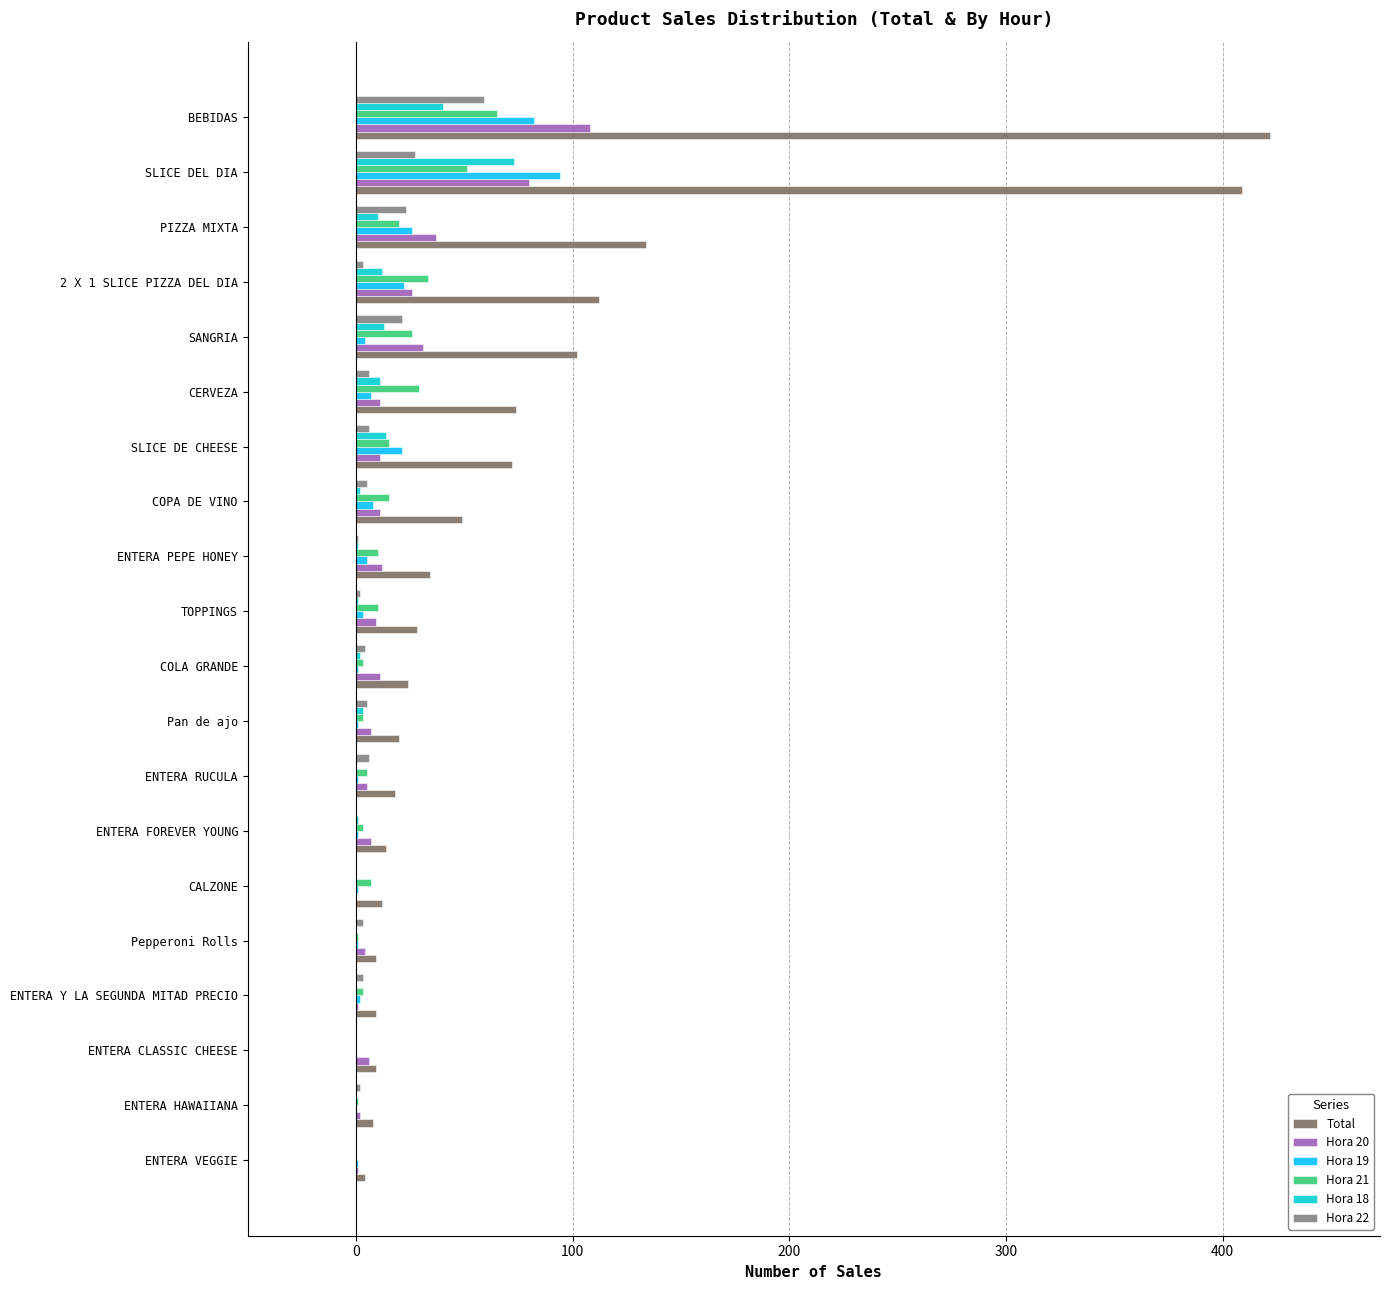

Which category has the highest value in the Hora 21 series?

BEBIDAS